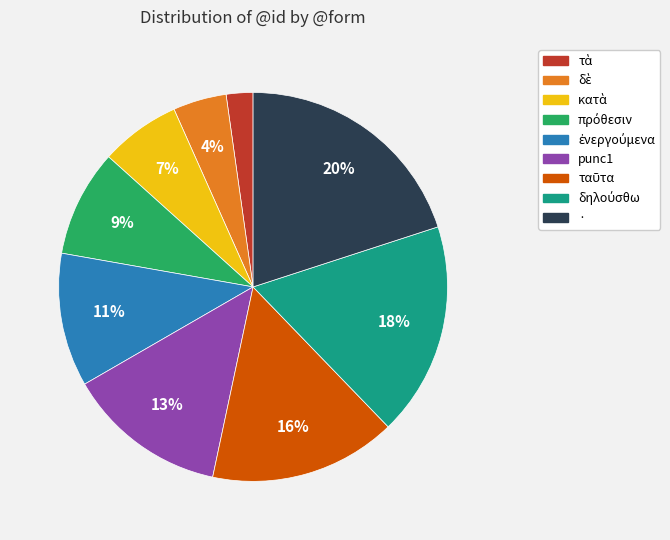

Is it true that · is 14% of the pie?

False